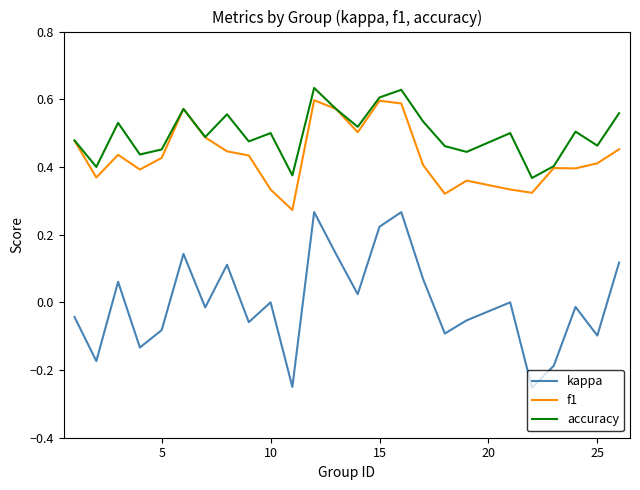

Which series has the largest total across all categories?

accuracy